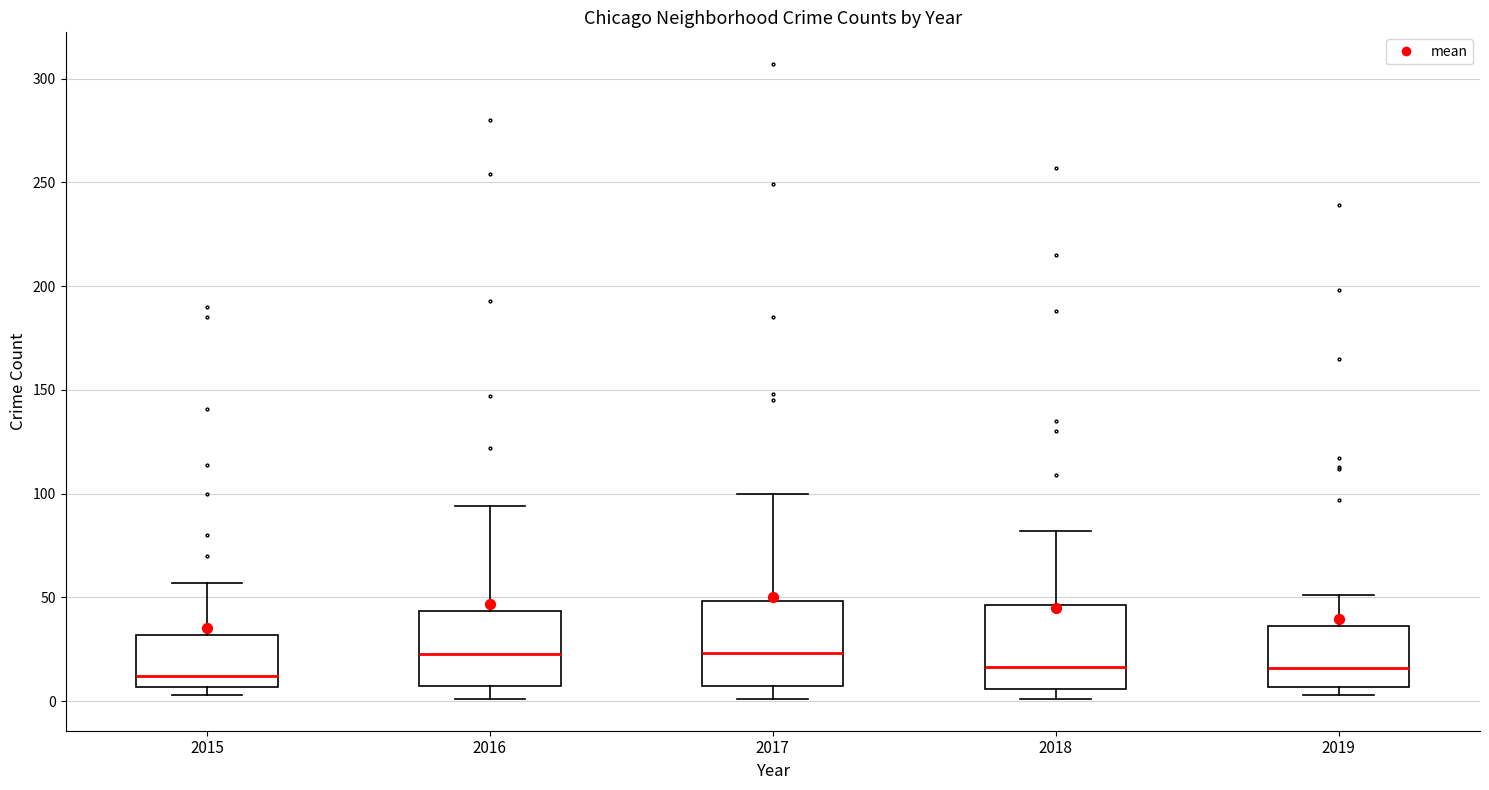

Reading left to right, read every box against the y-axis: the position of its median line, the range the box covers, and the ends of its whiskers. The values are not printed on the chart, so give them approximately, as read against the axis.

2015: median 10, box 5 to 30, whiskers 5 (just below the box's lower edge) to 55
2016: median 25, box 5 to 45, whiskers 0 to 95
2017: median 25, box 5 to 50, whiskers 0 to 100
2018: median 15, box 5 to 45, whiskers 0 to 80
2019: median 15, box 5 to 35, whiskers 5 (just below the box's lower edge) to 50